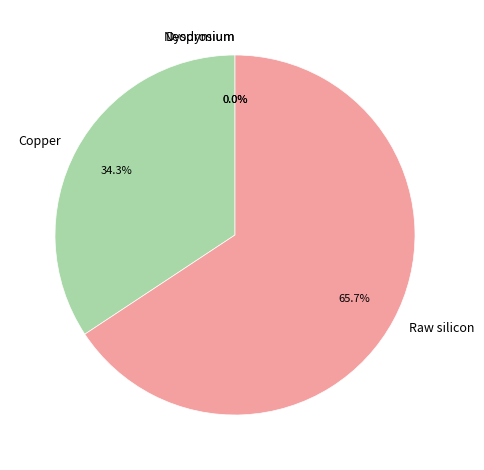

The Copper slice represents 34% of the pie. True or false?

True